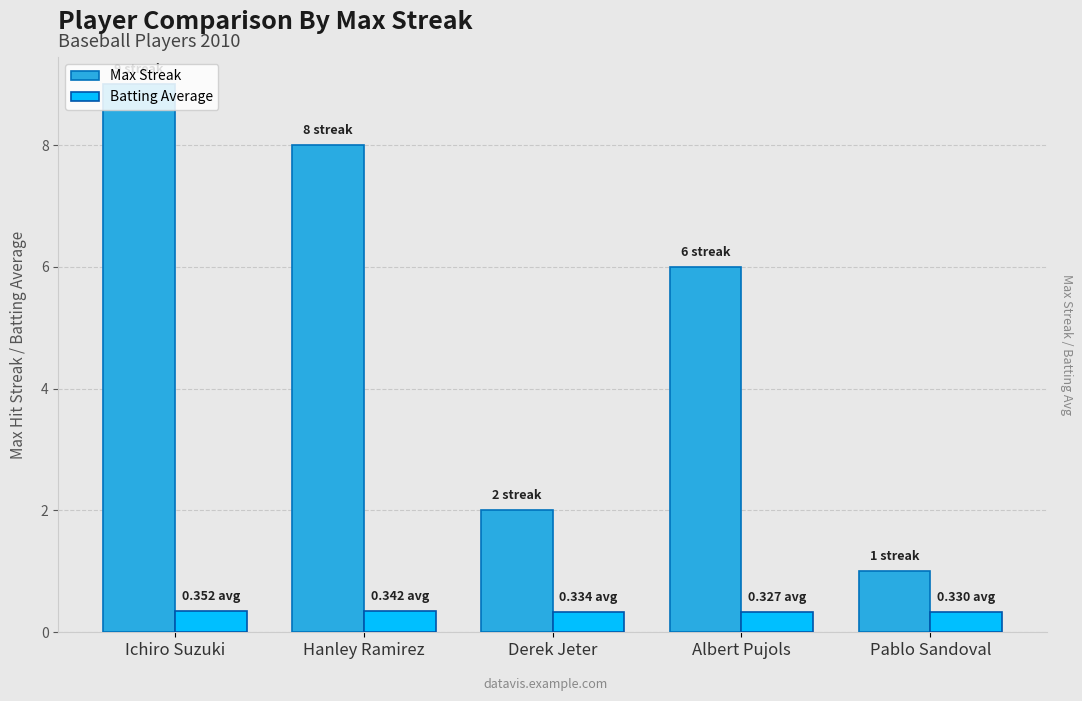

Which category has the highest value in the Max Streak series?

Ichiro Suzuki